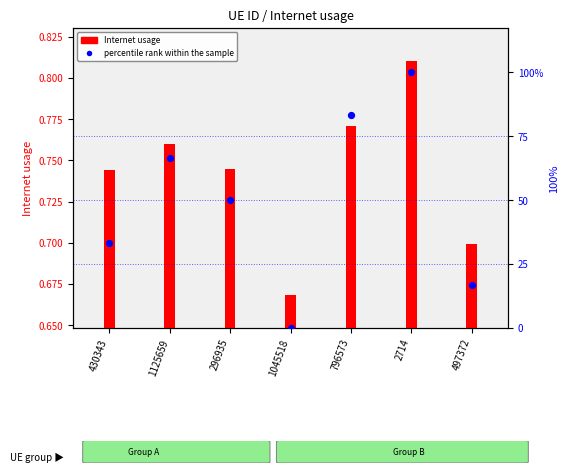

Which series has the largest total across all categories?

percentile rank within the sample